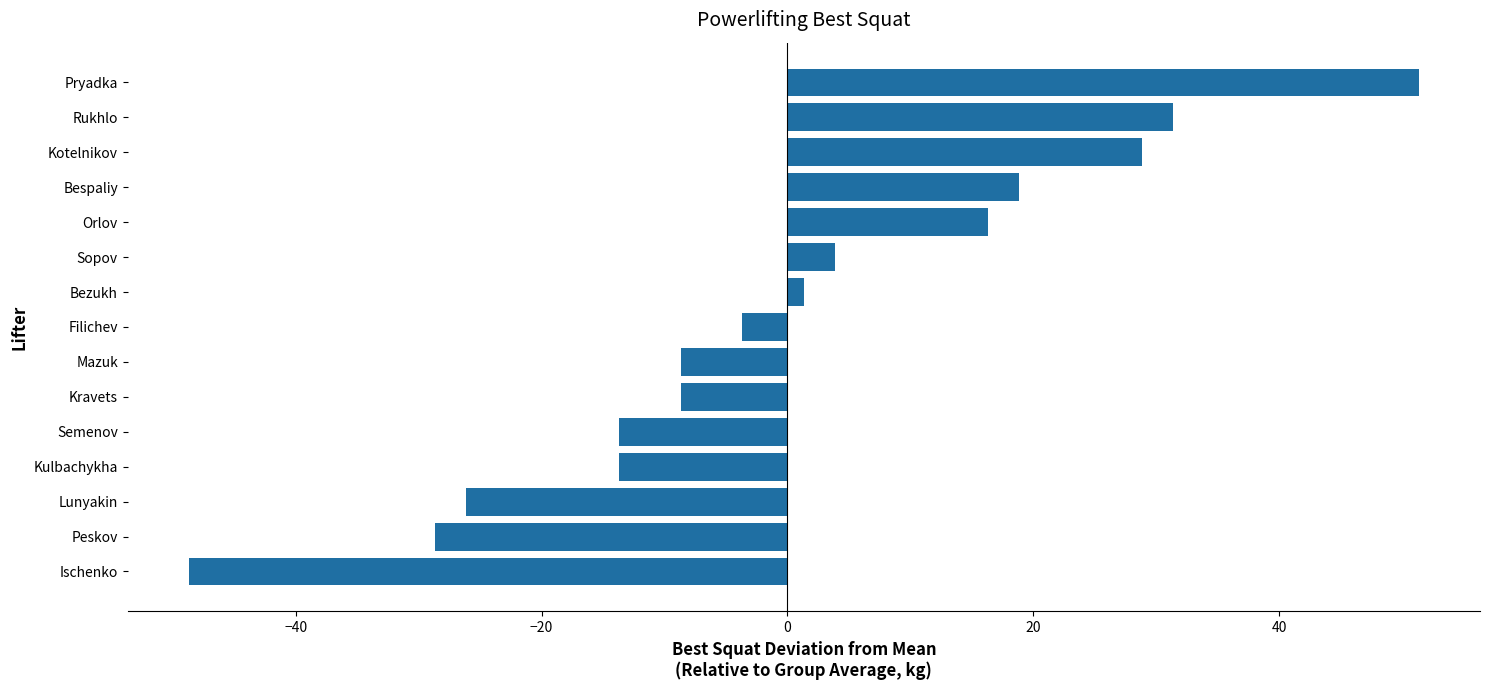

How many values are above zero?

7